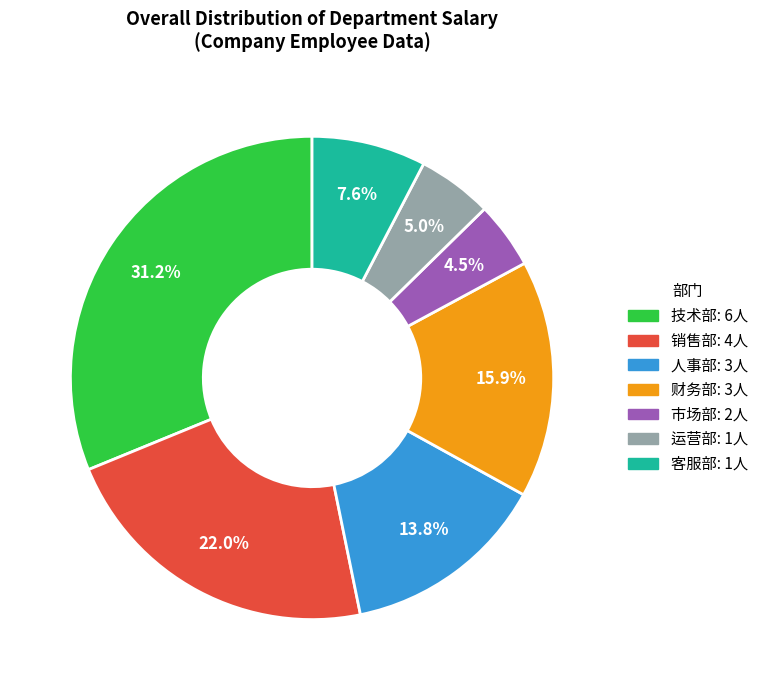

Combined, do 运营部 and 客服部 account for over 50%?

No